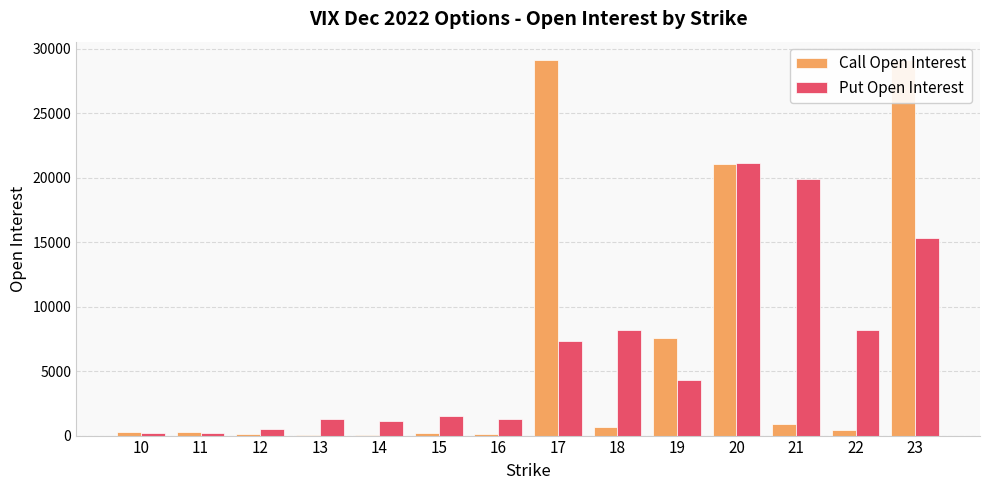

Rank the categories by Put Open Interest value from lowest to highest.

11, 10, 12, 14, 13, 16, 15, 19, 17, 18, 22, 23, 21, 20